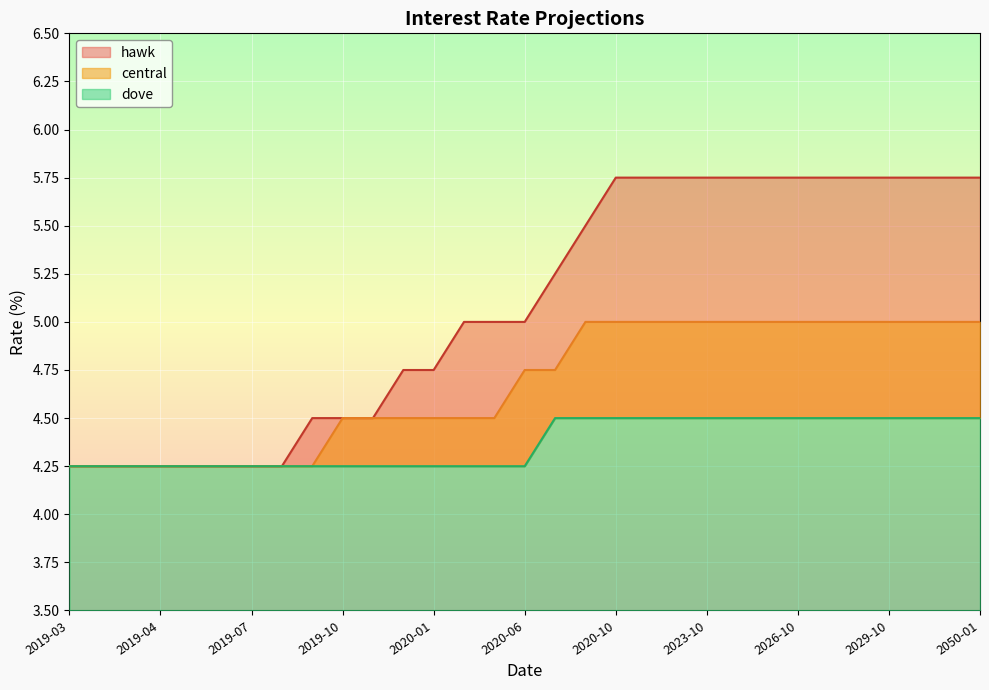

True or false: hawk has a value of 3.4 at 2028-10.

False